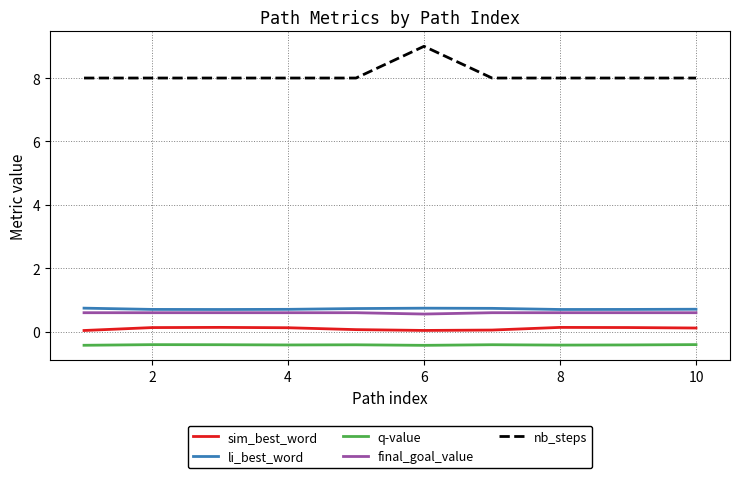

What is the minimum value shown in the chart?

-0.4